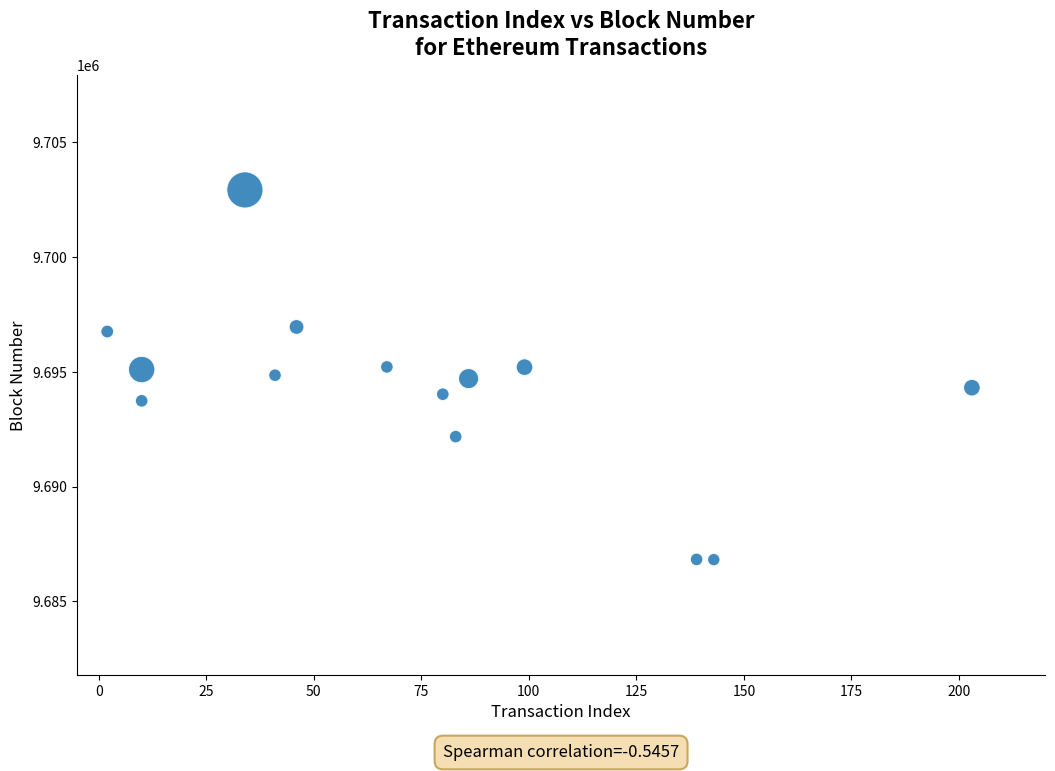

What is the range of X values (max minus min)?

201